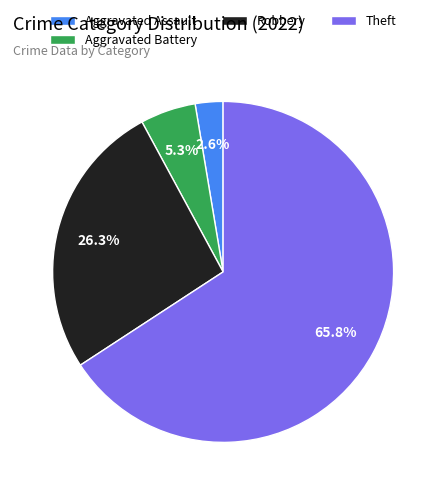

How many segments does this pie chart have?

4